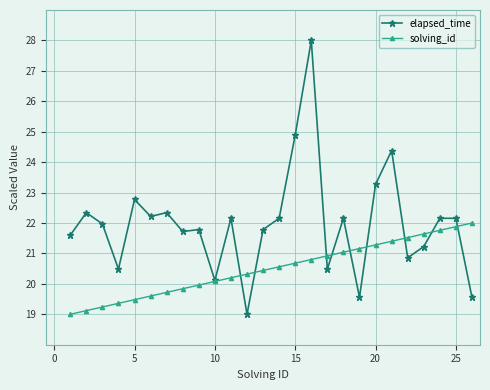

What is the maximum value shown in the chart?

28.0